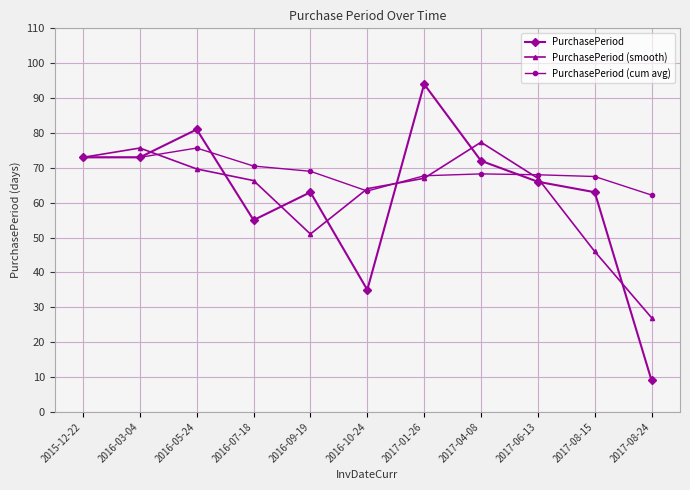

True or false: PurchasePeriod has more than 0 points higher than both neighbors.

True